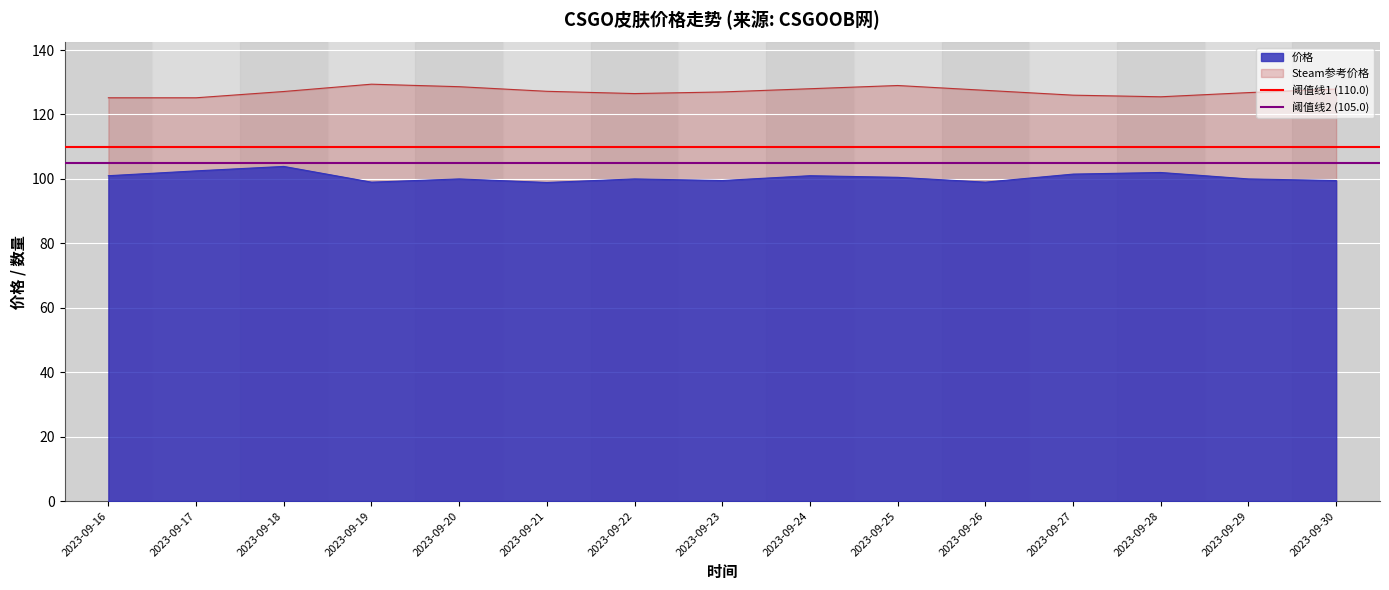

What is the value of the 阈值线2 (105.0) point at the 1st from the left?

105